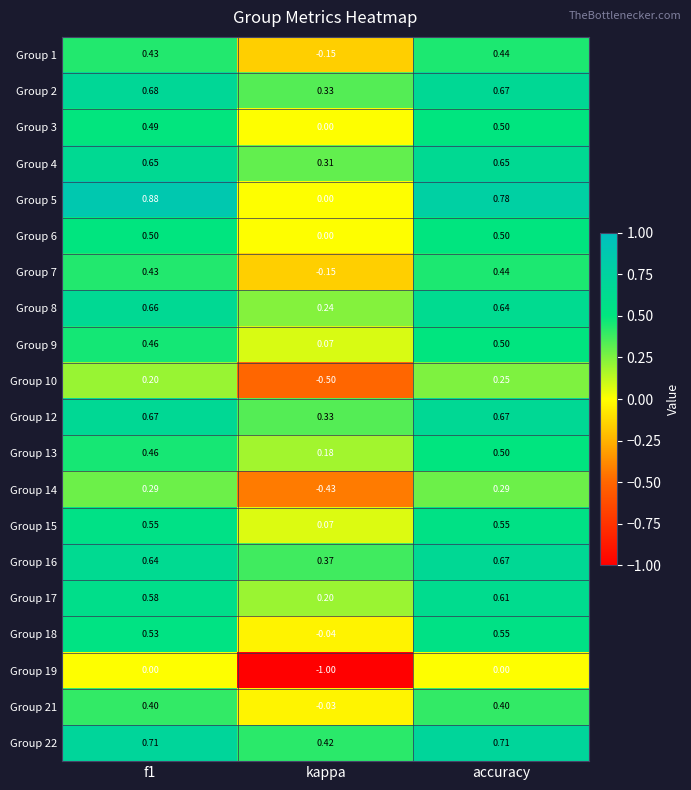

Which series changed the most between kappa and accuracy?

Group 19